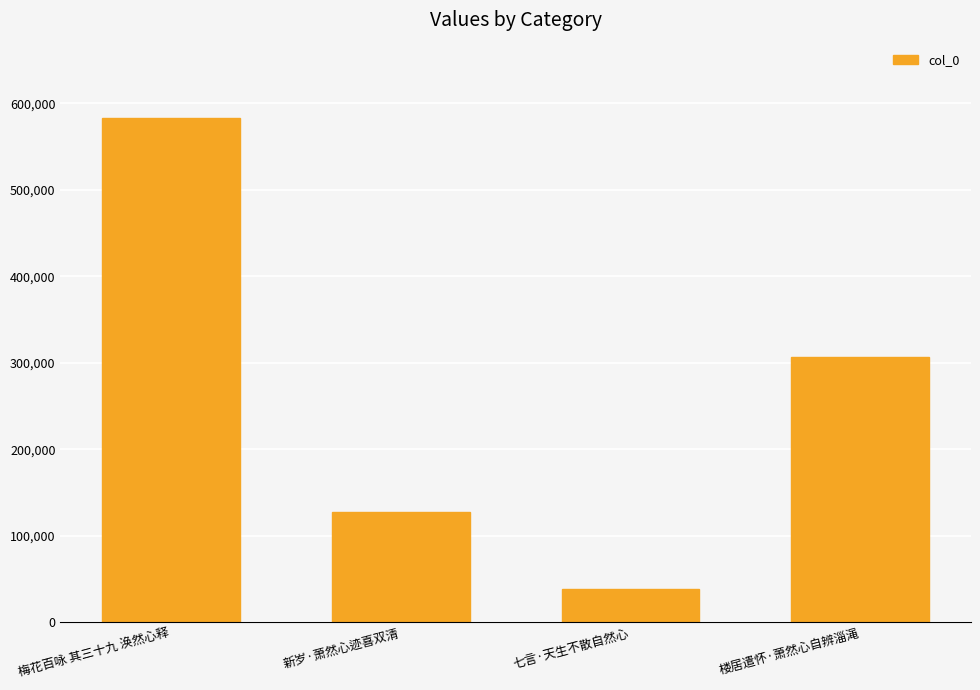

List the labels in order of value, smallest first.

七言·天生不散自然心, 新岁·萧然心迹喜双清, 楼居遣怀·萧然心自辨淄渑, 梅花百咏 其三十九 涣然心释